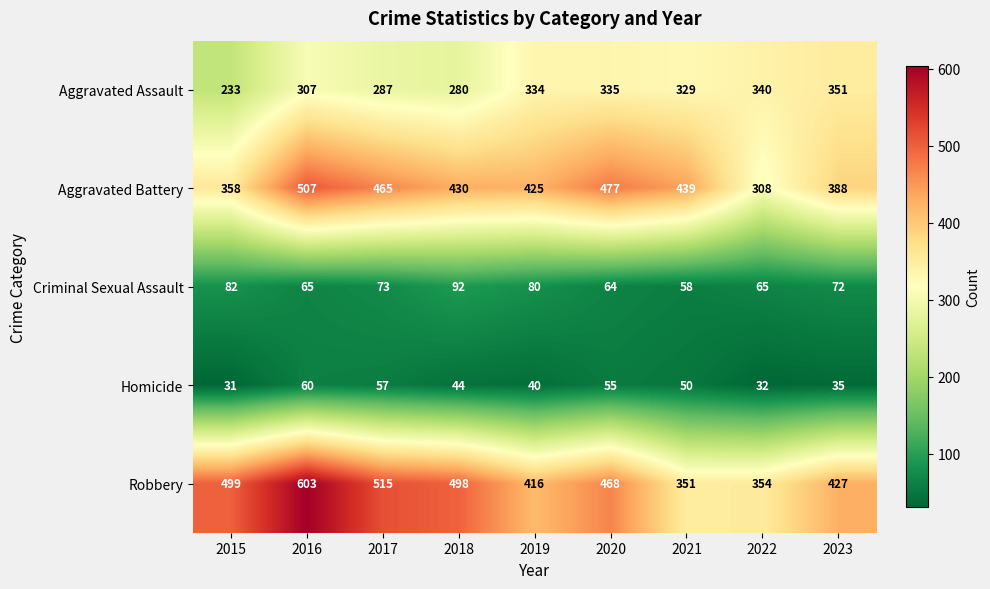

Which category has the lowest value in the Criminal Sexual Assault series?

2021